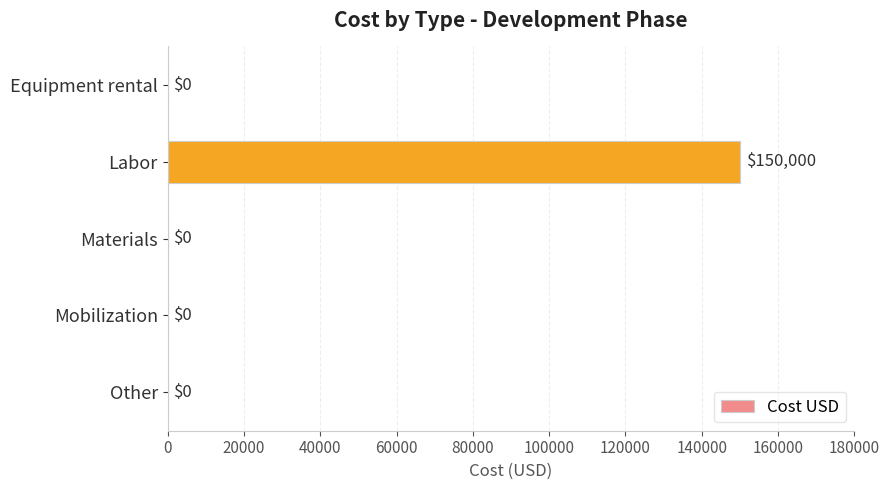

What is the change in value from Labor to Other?

-150000